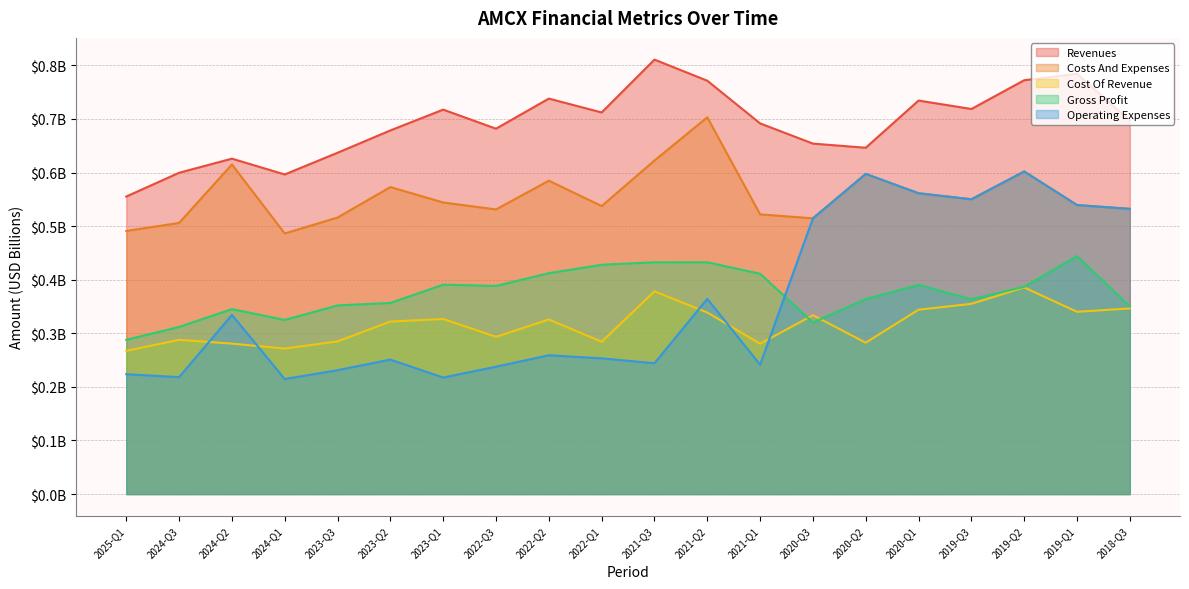

What position from the left is 2024-Q2?

3